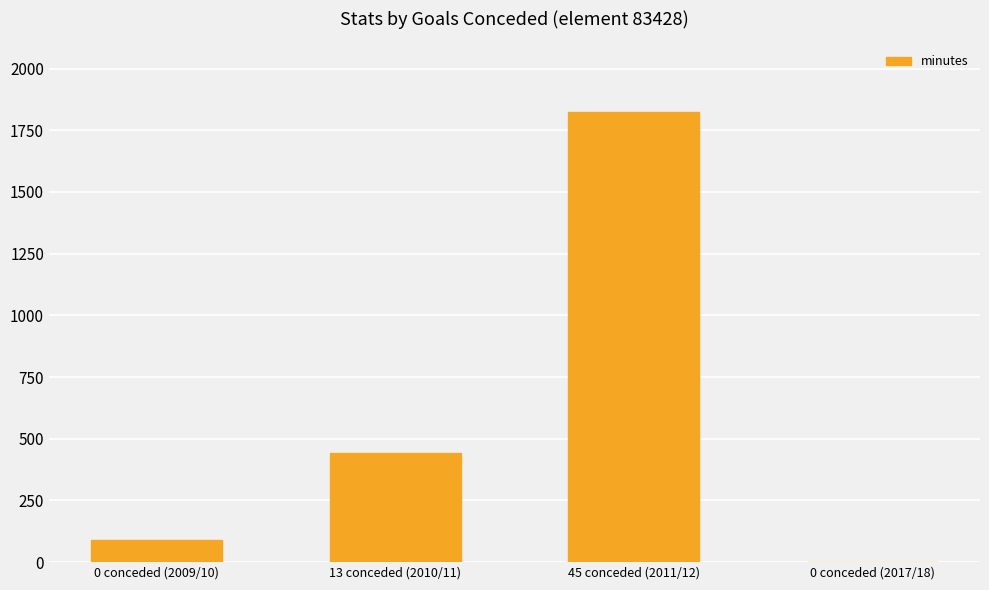

What is the sum of all values?

2359